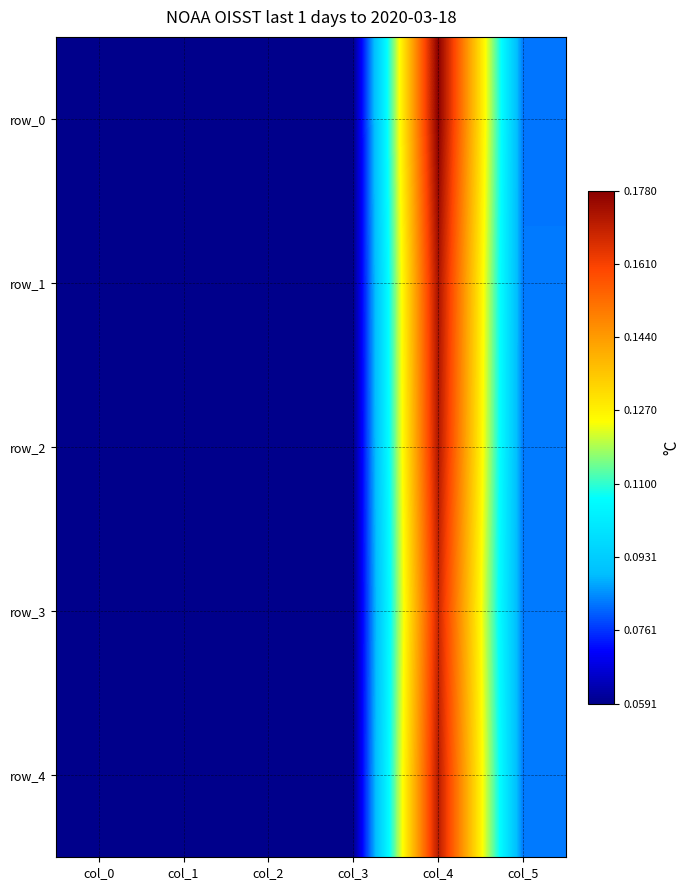

Between col_1 and col_0, which is larger?

col_1